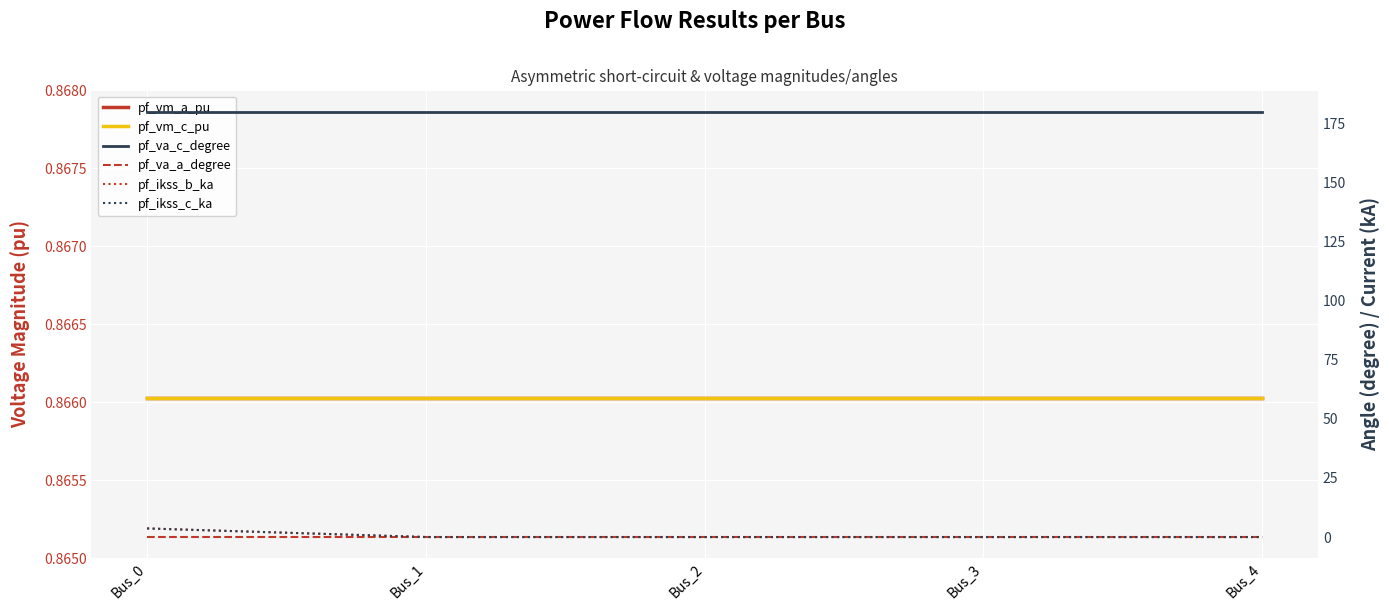

Count the pf_ikss_c_ka values in the range 0 to 1.

4